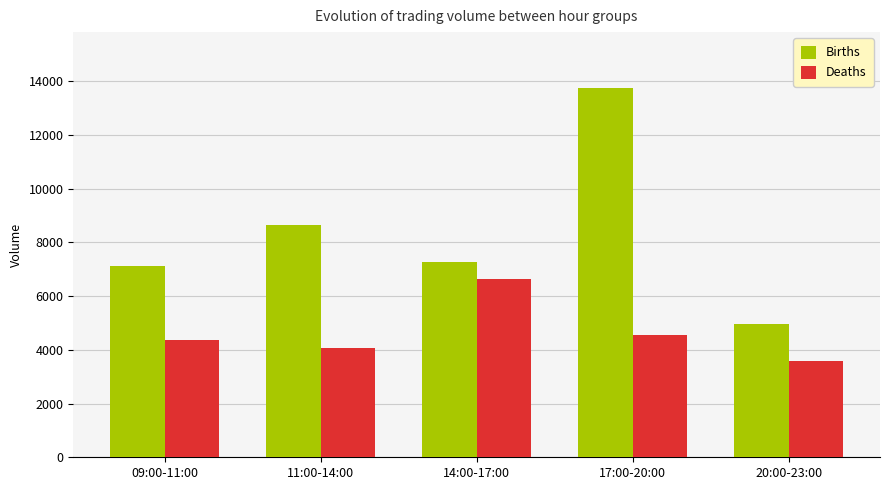

The Deaths series shows 6089 at 17:00-20:00. True or false?

False